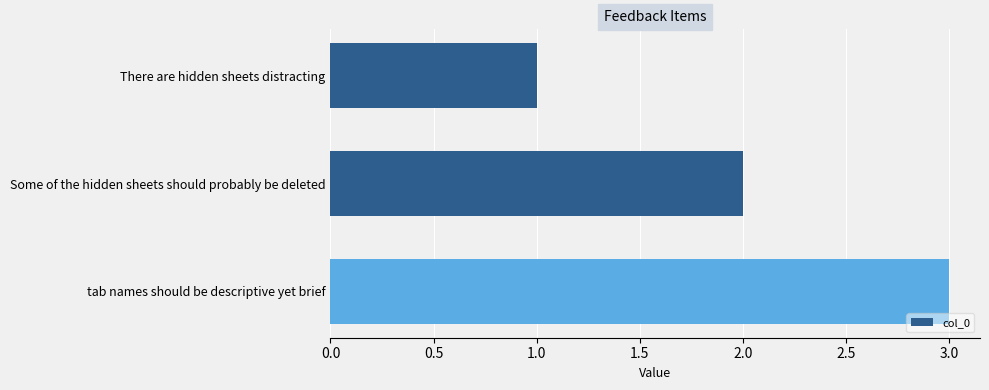

Rank the categories by value from highest to lowest.

tab names should be descriptive yet brief, Some of the hidden sheets should probably be deleted, There are hidden sheets distracting